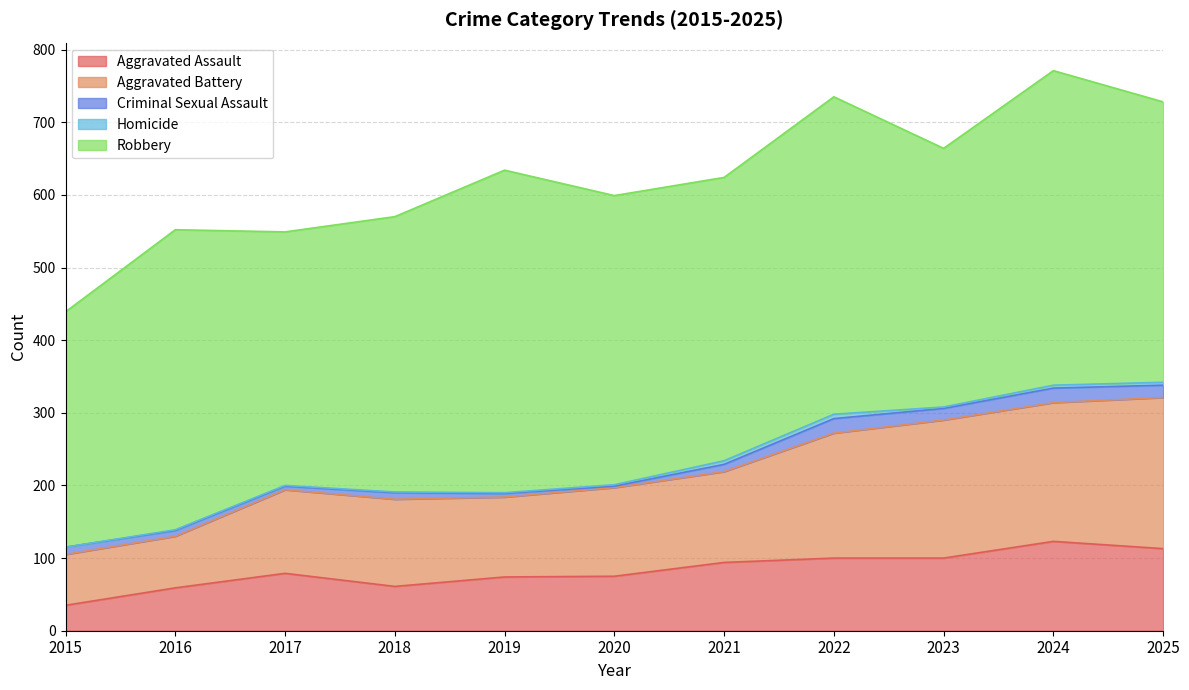

True or false: Robbery has a value of 444 at 2019.

True